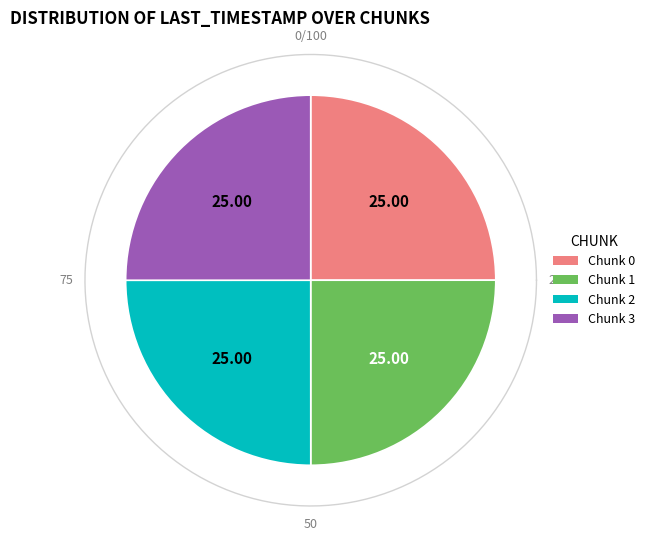

Do 0 and 1 together represent more than half of the pie?

No